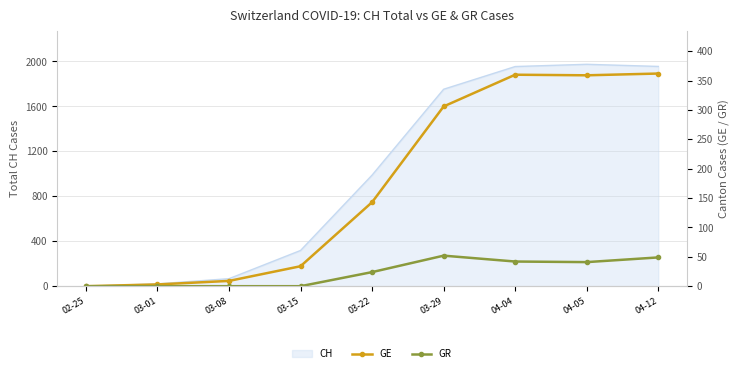

What is the label of the 2nd point from the left?

03-01